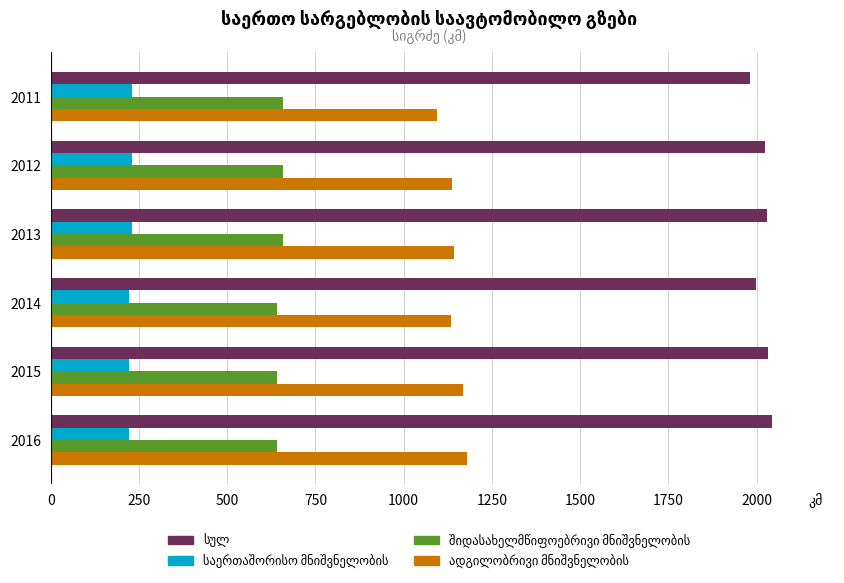

What is the spread (max minus min) of values at 2014?

1776.5